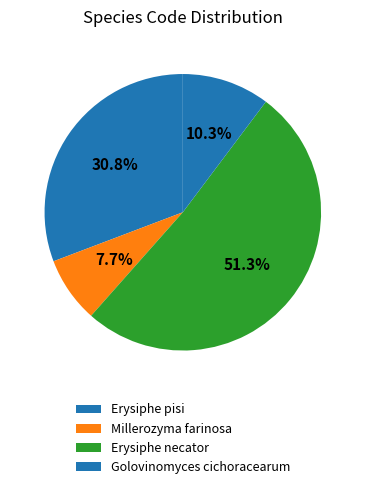

Is it true that Golovinomyces cichoracearum is 22% of the pie?

False